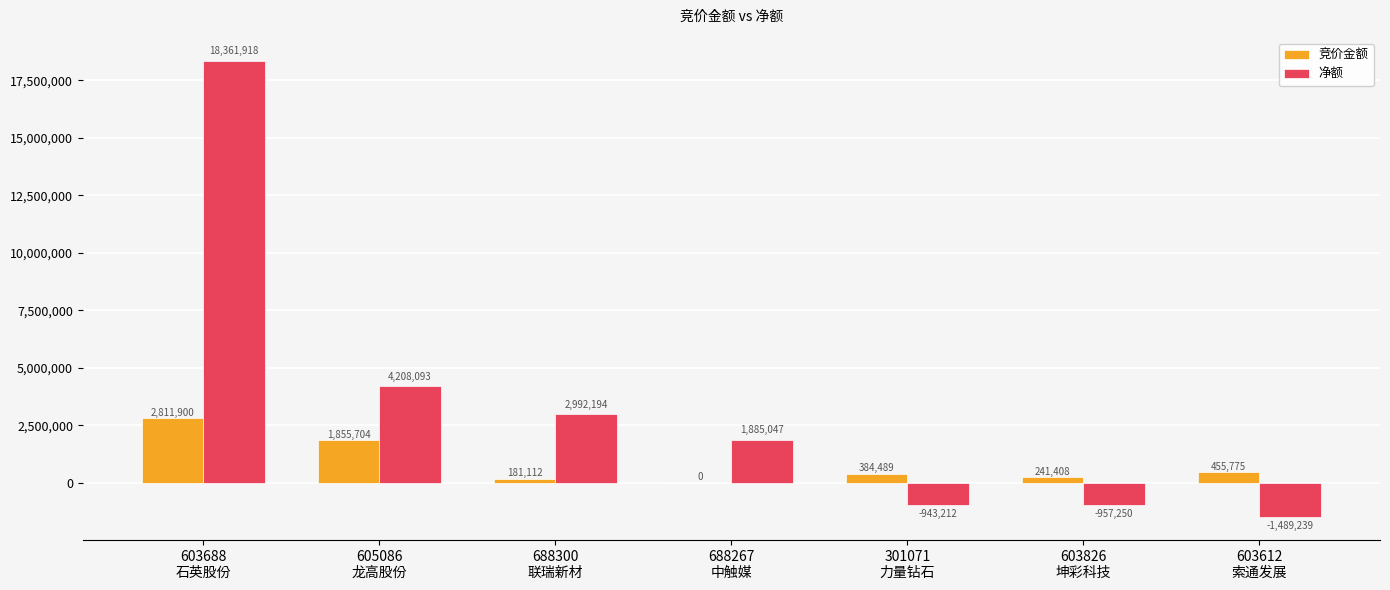

How many groups of bars are there?

7